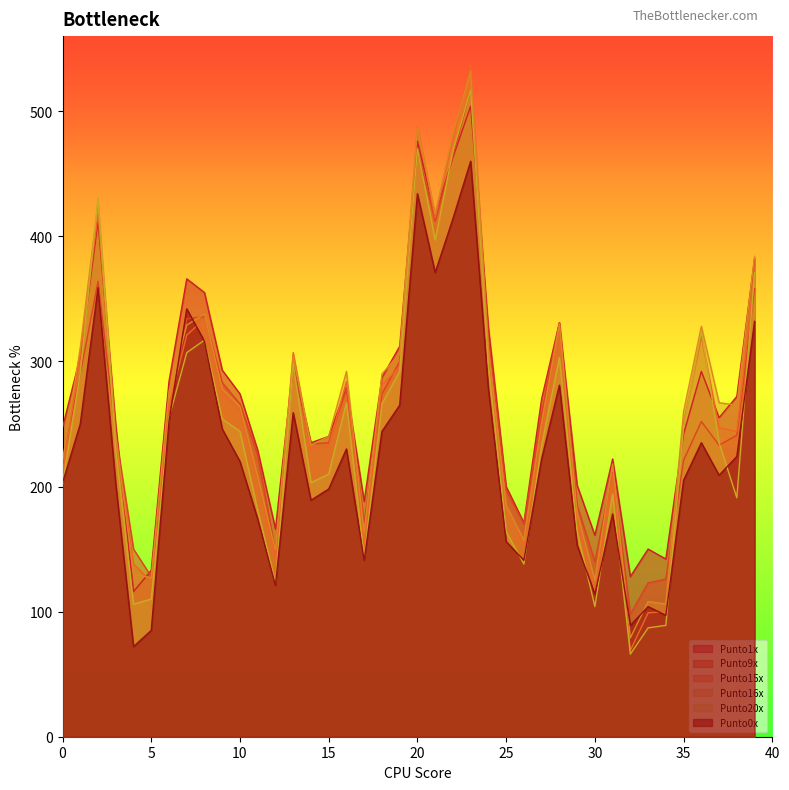

At 19, list the series in order from largest to smallest.

Punto1x, Punto16x, Punto9x, Punto15x, Punto20x, Punto0x